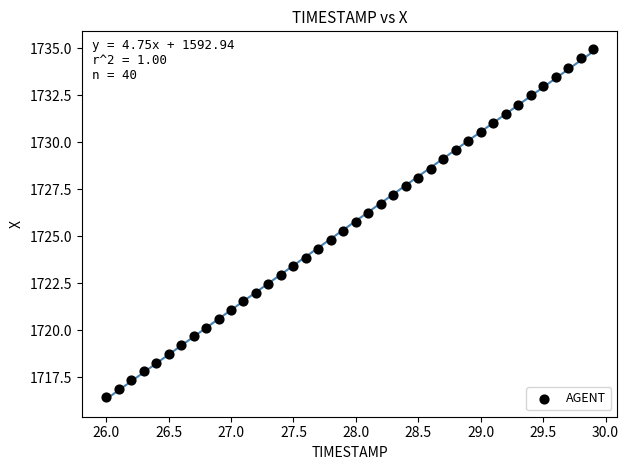

What is the range of Y values (max minus min)?

18.6